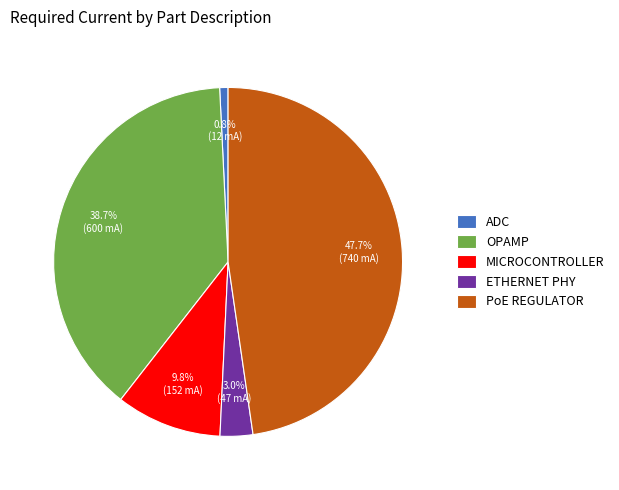

How many slices are in this pie chart?

5